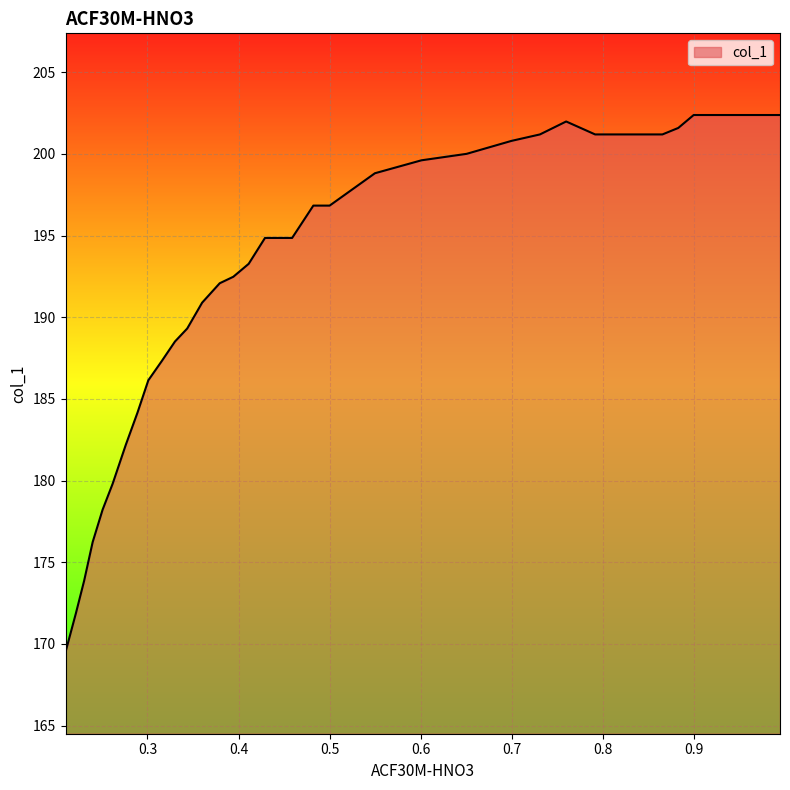

What is the smallest value displayed?

169.5